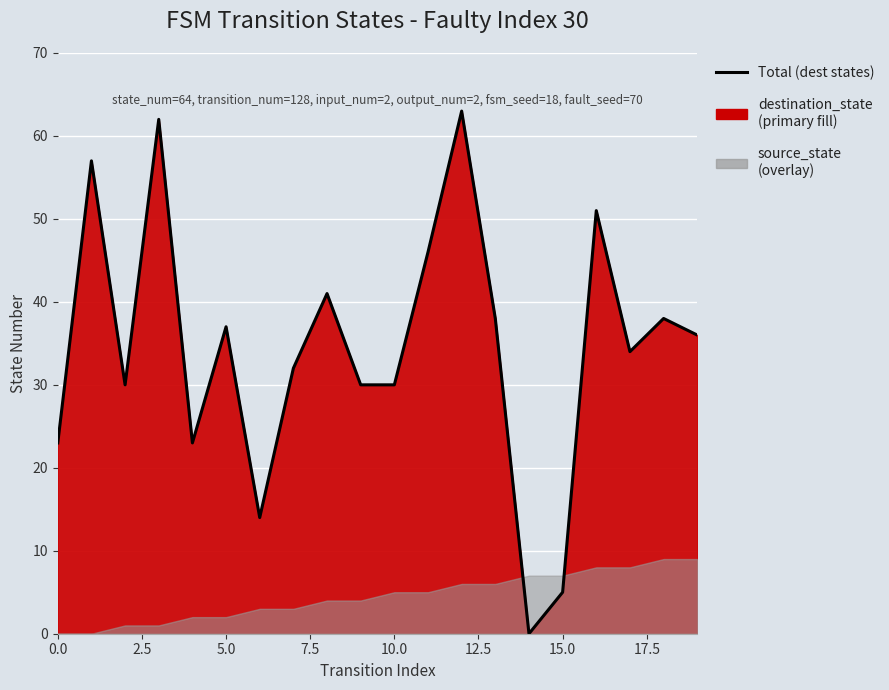

What is the difference between the maximum and second lowest values?

58